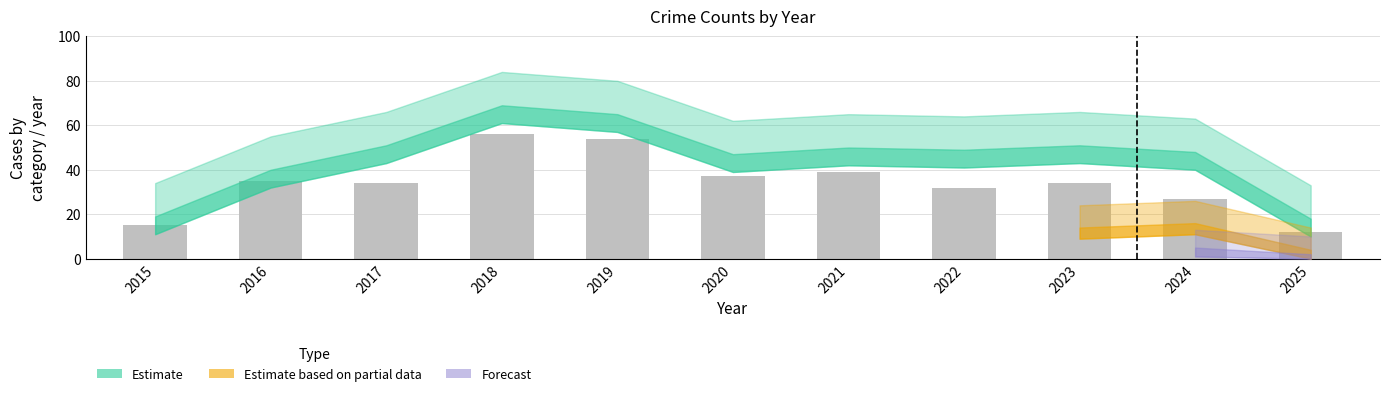

Which label corresponds to the smallest value in the chart?

2025